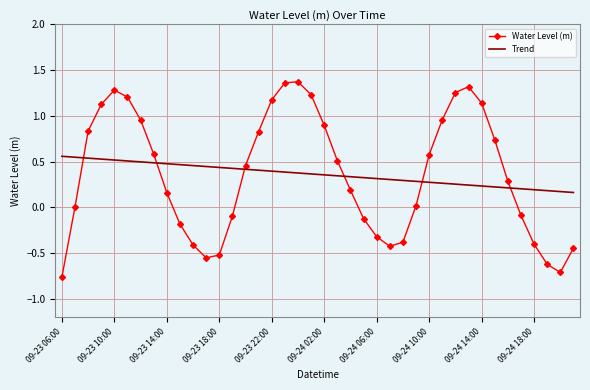

Rank the series by their maximum value, from highest to lowest.

Water Level (m), Trend